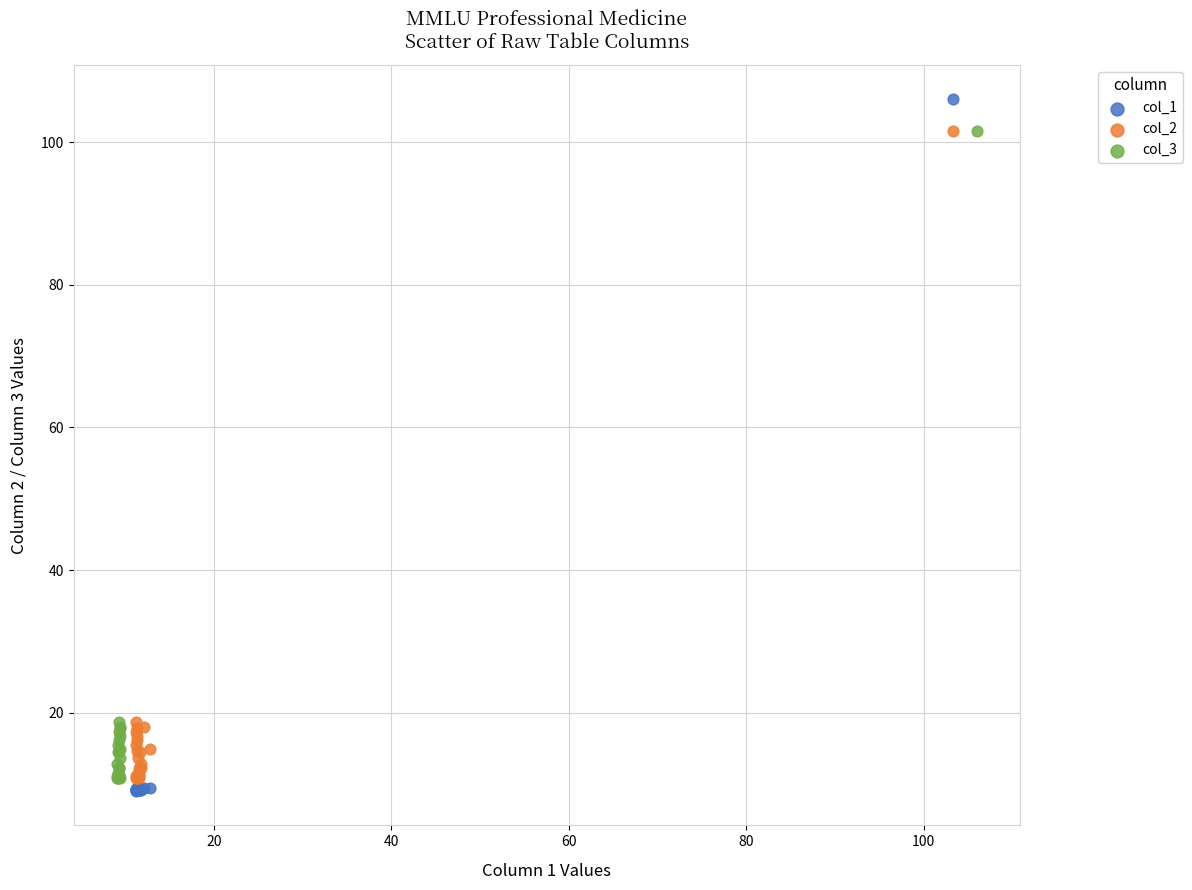

Which series contains the highest Y value?

col_1